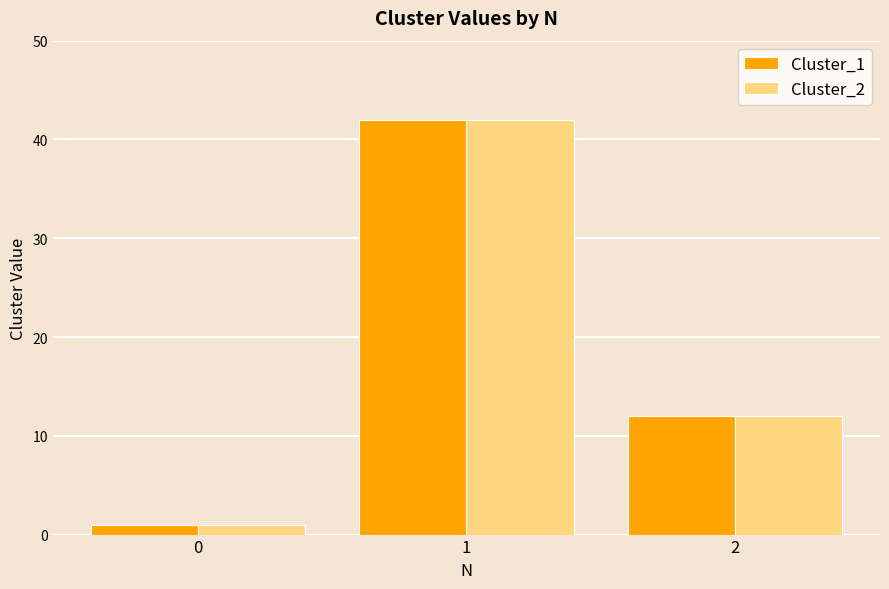

Reading right to left, what are all the values shown in this chart?

Cluster_1: 2=12	1=42	0=1
Cluster_2: 2=12	1=42	0=1